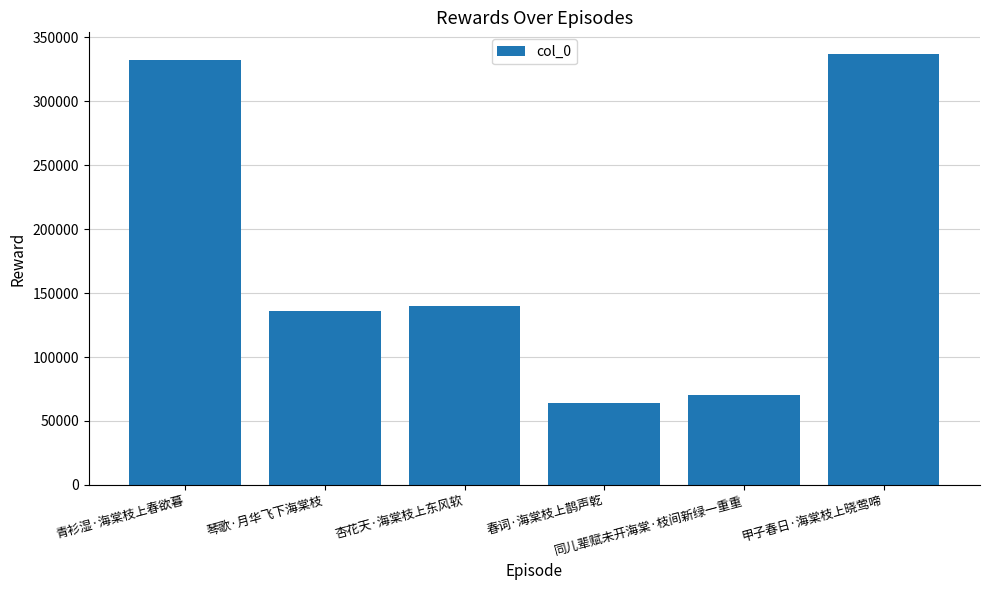

Reading left to right, extract all data points from this chart.

青衫湿·海棠枝上春欲暮=332393	琴歌·月华飞下海棠枝=136293	杏花天·海棠枝上东风软=140268	春词·海棠枝上鹊声乾=64056	同儿辈赋未开海棠·枝间新绿一重重=70226	甲子春日·海棠枝上晓莺啼=337167